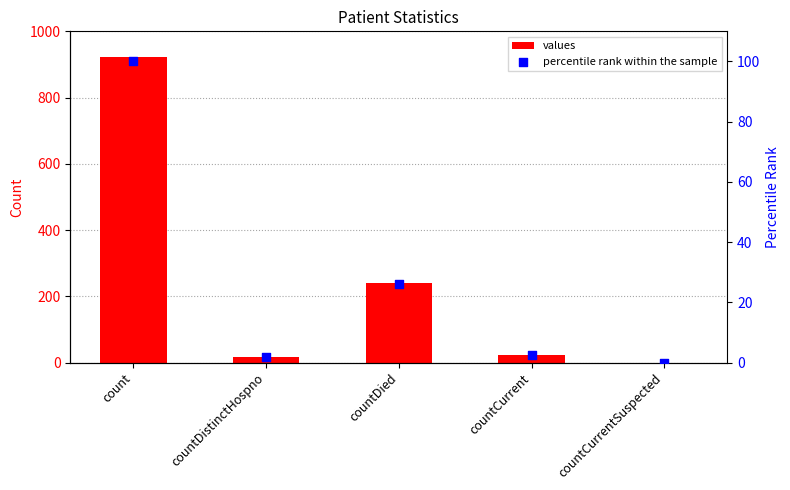

Which series contains the lowest Y value?

values